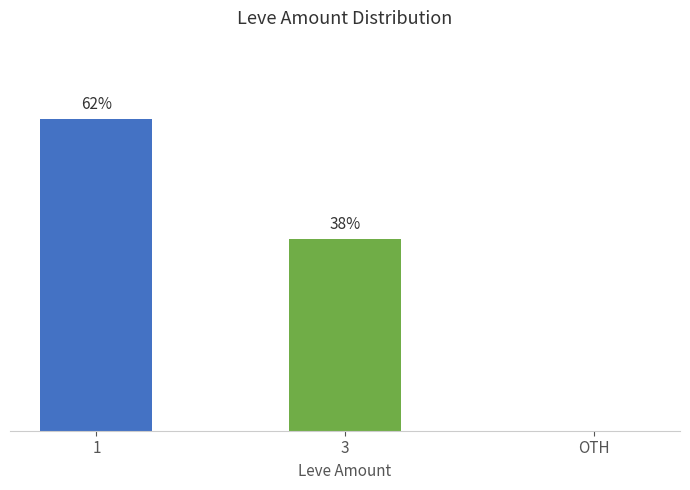

What is the label of the 2nd bar from the left?

3